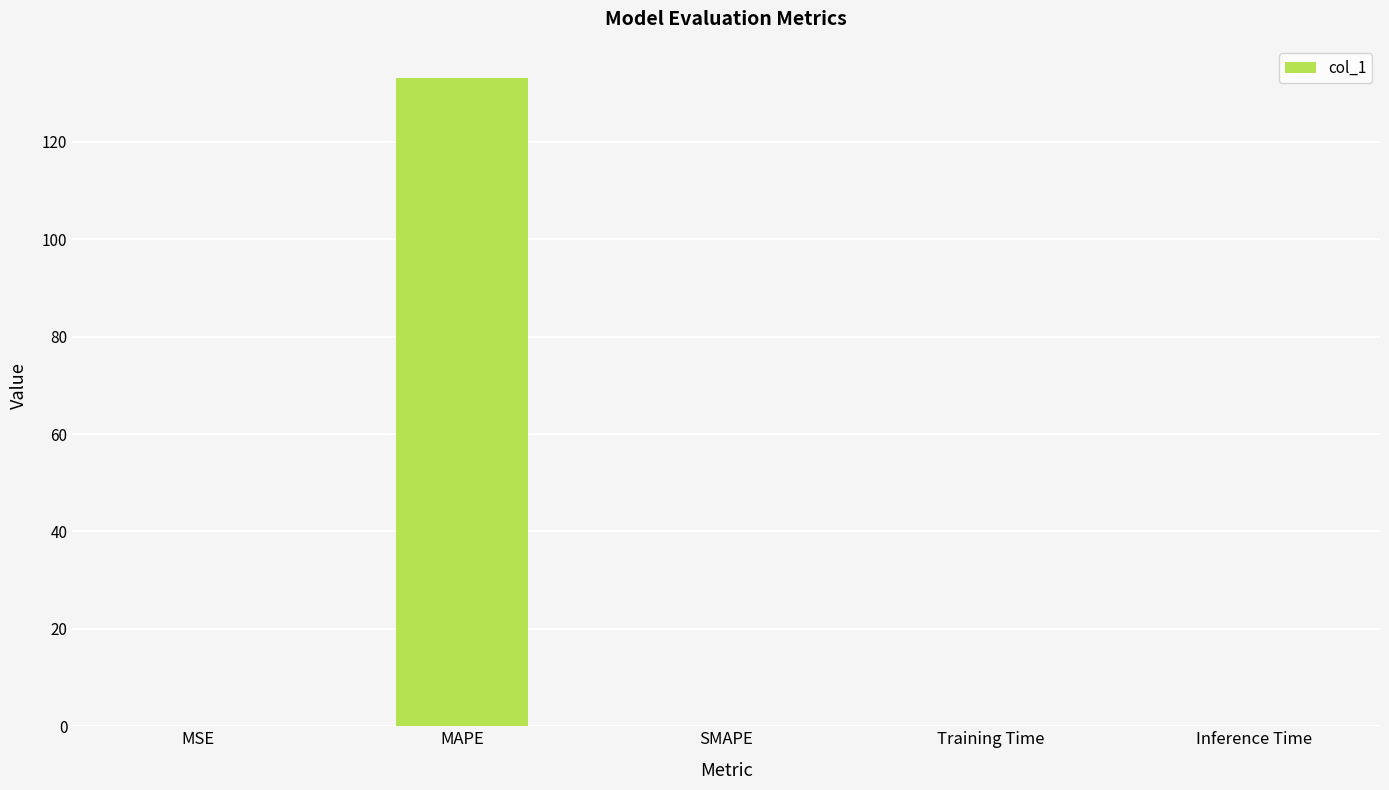

What is the greatest value displayed?

133.1